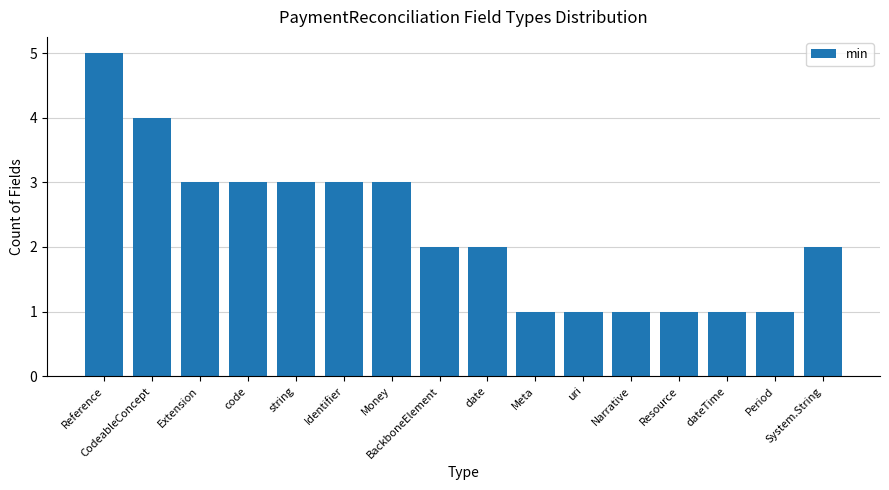

Reading left to right, extract all data points from this chart.

Reference=5	CodeableConcept=4	Extension=3	code=3	string=3	Identifier=3	Money=3	BackboneElement=2	date=2	Meta=1	uri=1	Narrative=1	Resource=1	dateTime=1	Period=1	System.String=2